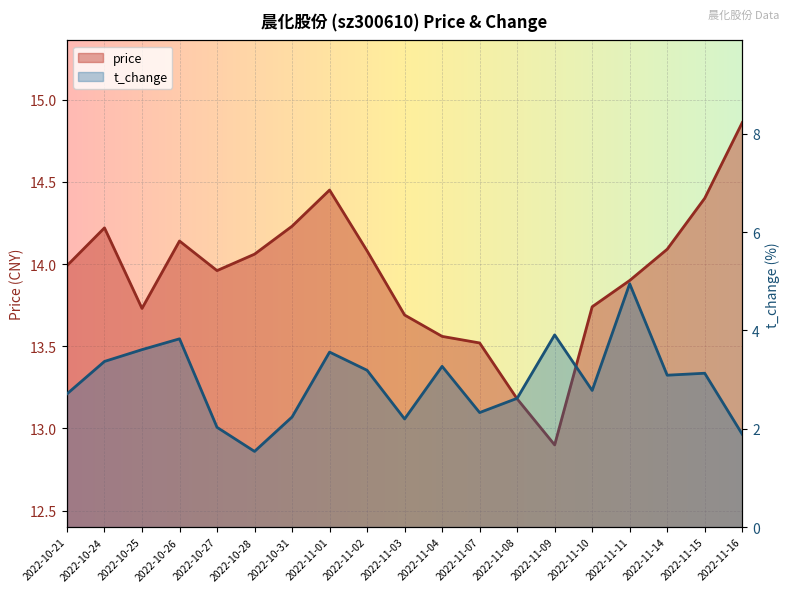

Between 2022-11-16 and 2022-10-28, which is larger?

2022-11-16